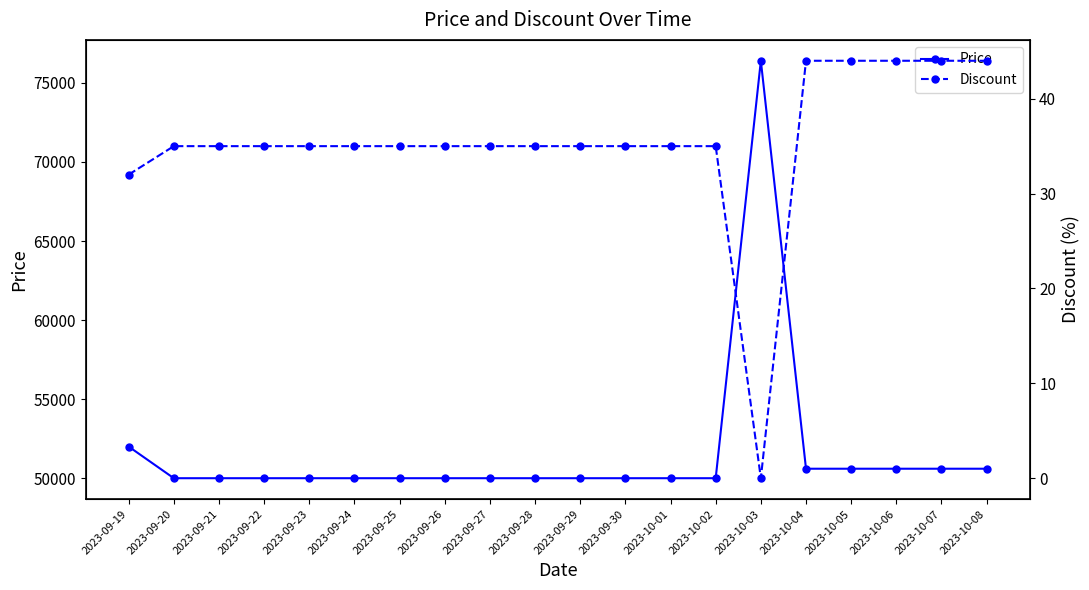

Where is the first local maximum for Price?

2023-10-03